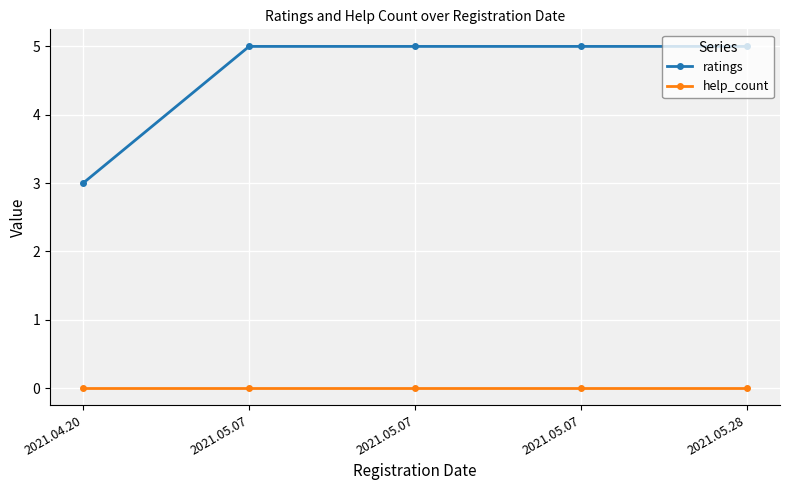

How many distinct data groups are displayed?

2